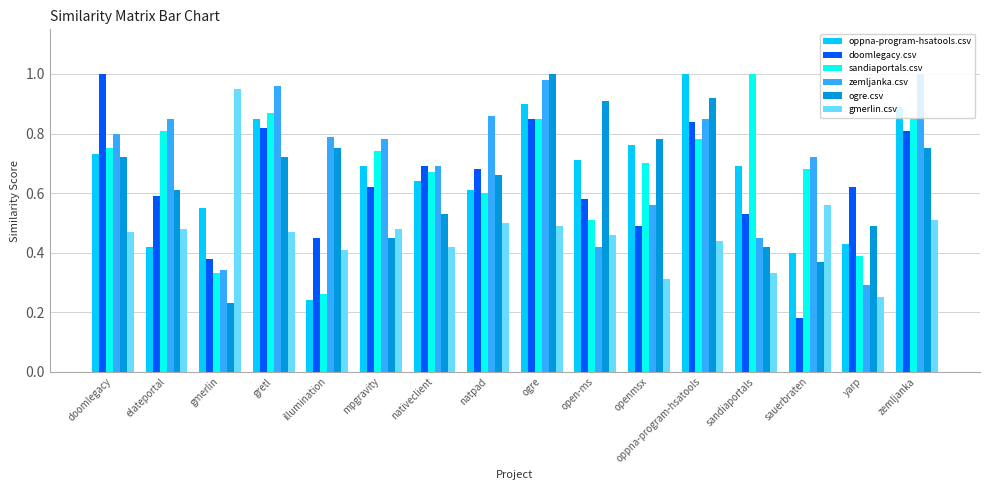

What is the sum of the sandiaportals.csv values at sandiaportals and doomlegacy?

1.8